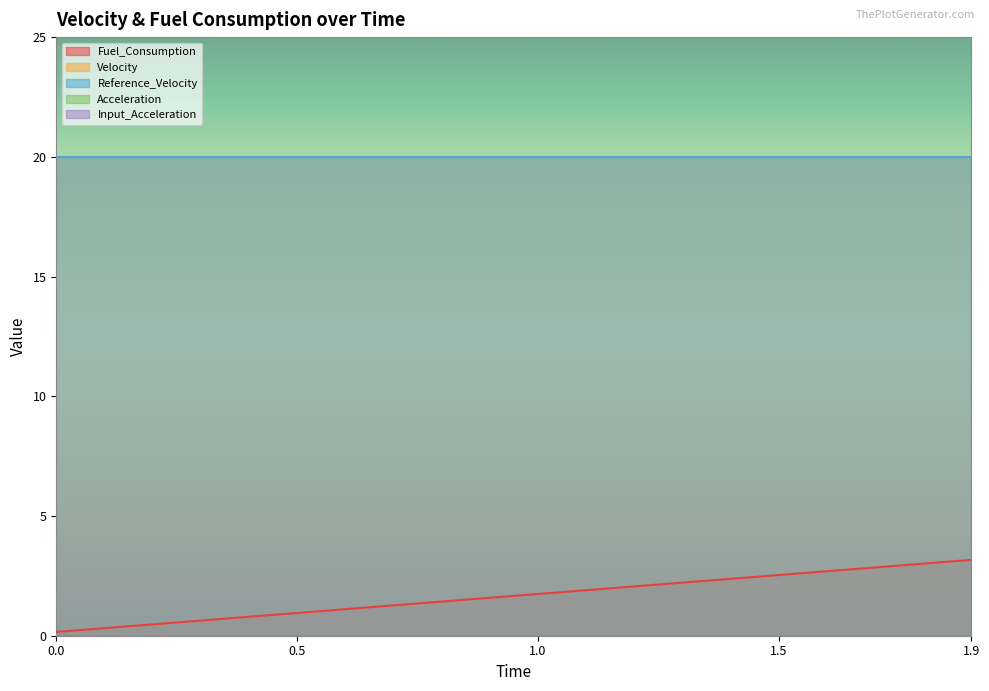

What is the difference between the maximum and minimum values in the Fuel_Consumption series?

3.0